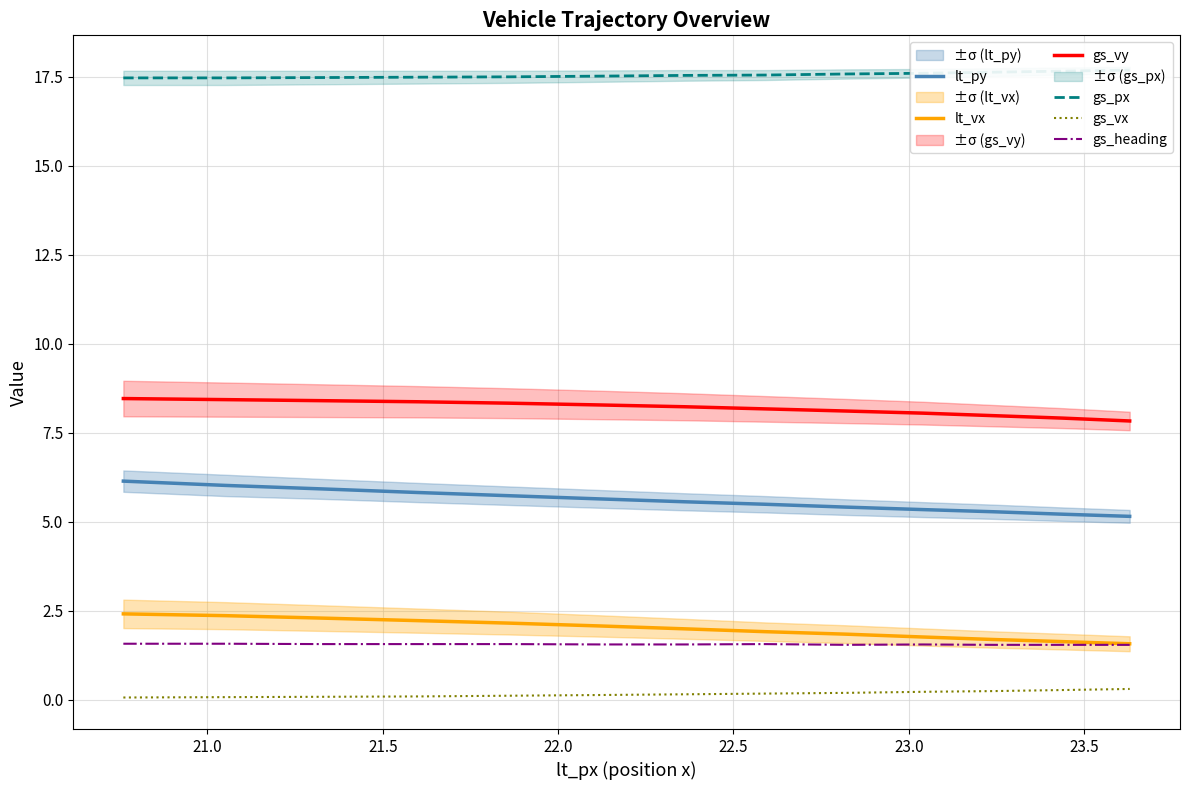

True or false: gs_vx and gs_heading intersect in this chart.

False